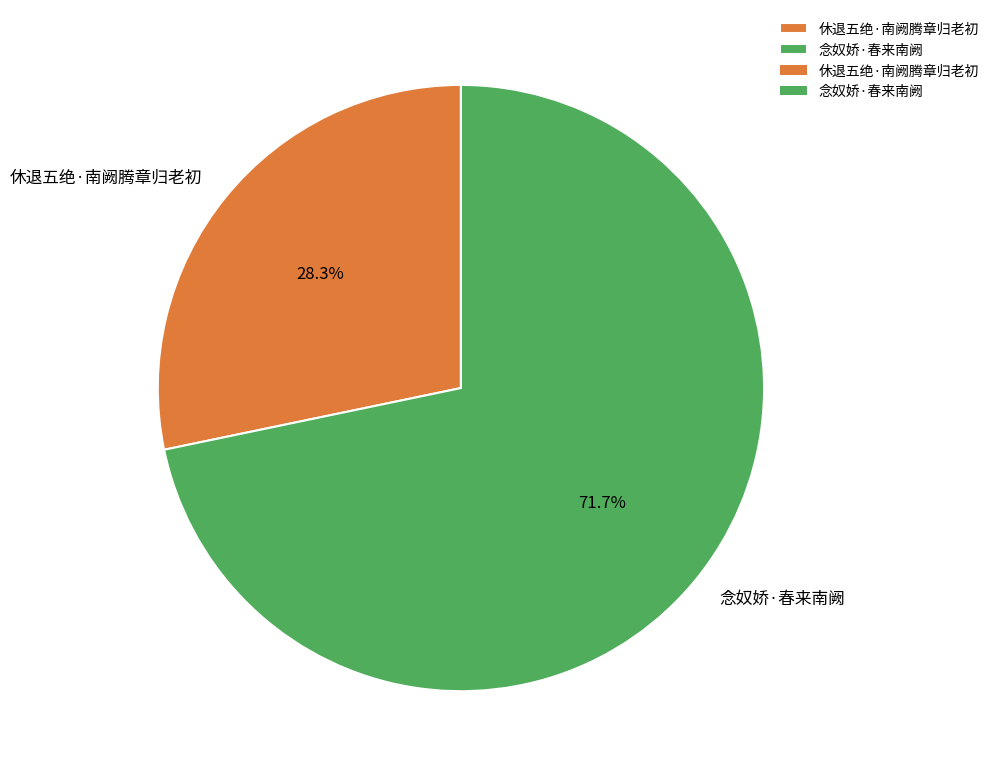

Is it true that 念奴娇·春来南阙 is 78% of the pie?

False